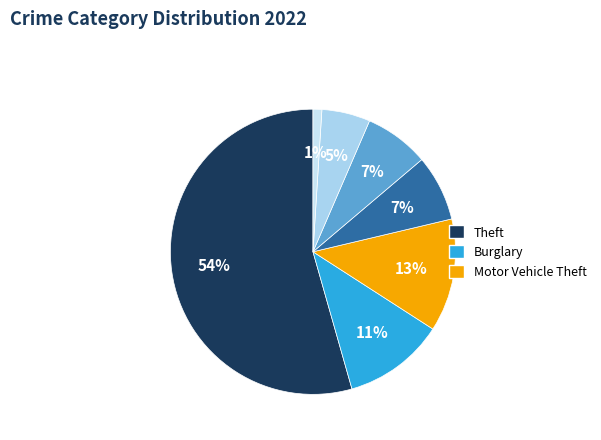

Count the number of slices in the pie.

7